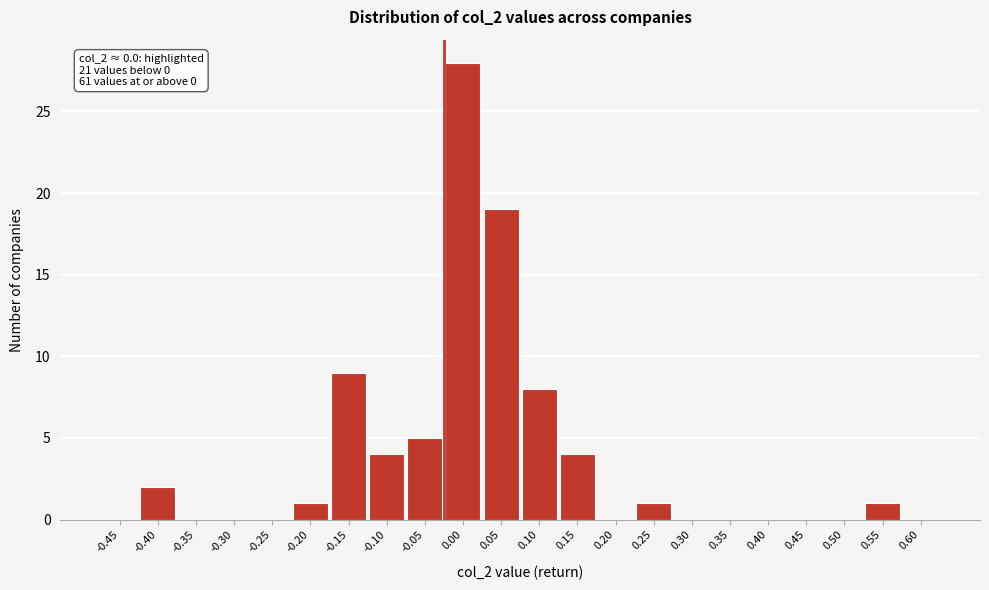

Reading left to right, transcribe all the data shown in this chart.

-0.45=0	-0.40=2	-0.35=0	-0.30=0	-0.25=0	-0.20=1	-0.15=9	-0.10=4	-0.05=5	0.00=28	0.05=19	0.10=8	0.15=4	0.20=0	0.25=1	0.30=0	0.35=0	0.40=0	0.45=0	0.50=0	0.55=1	0.60=0